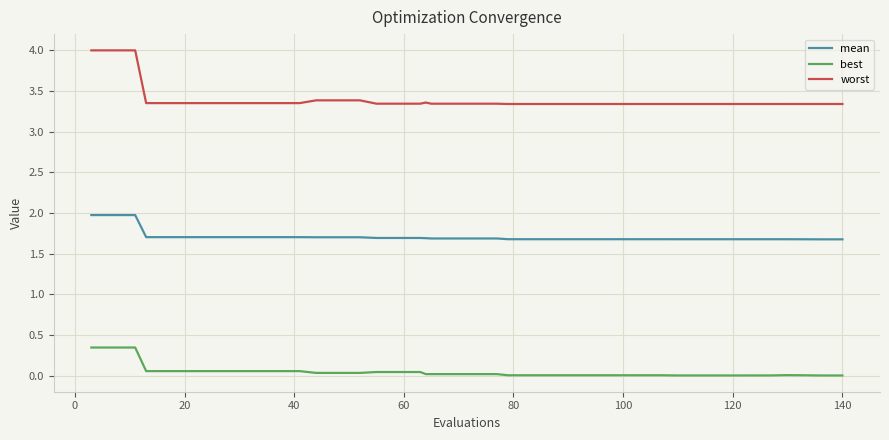

List the series in order of their overall mean, highest first.

worst, mean, best